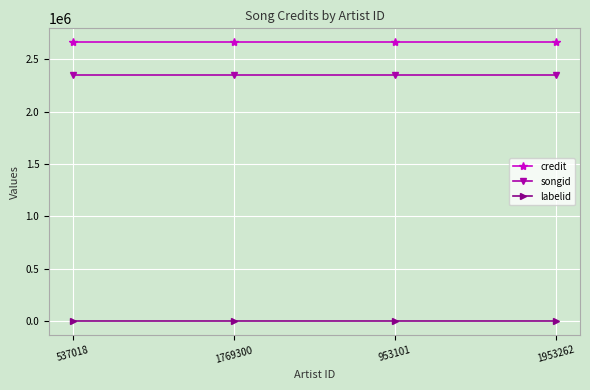

The credit series shows 1485703 at 1769300. True or false?

False